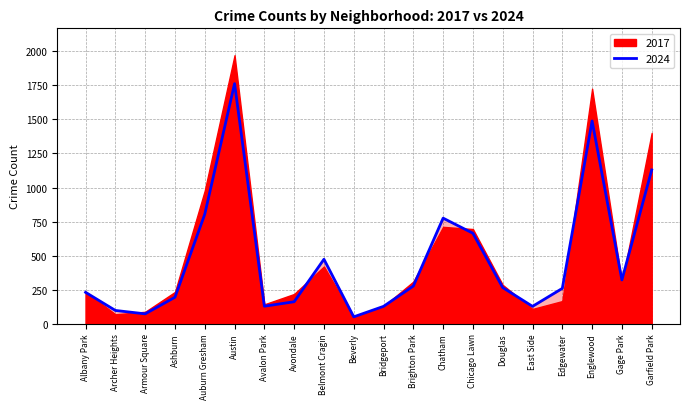

At which category does the chart reach its minimum across all series?

Beverly